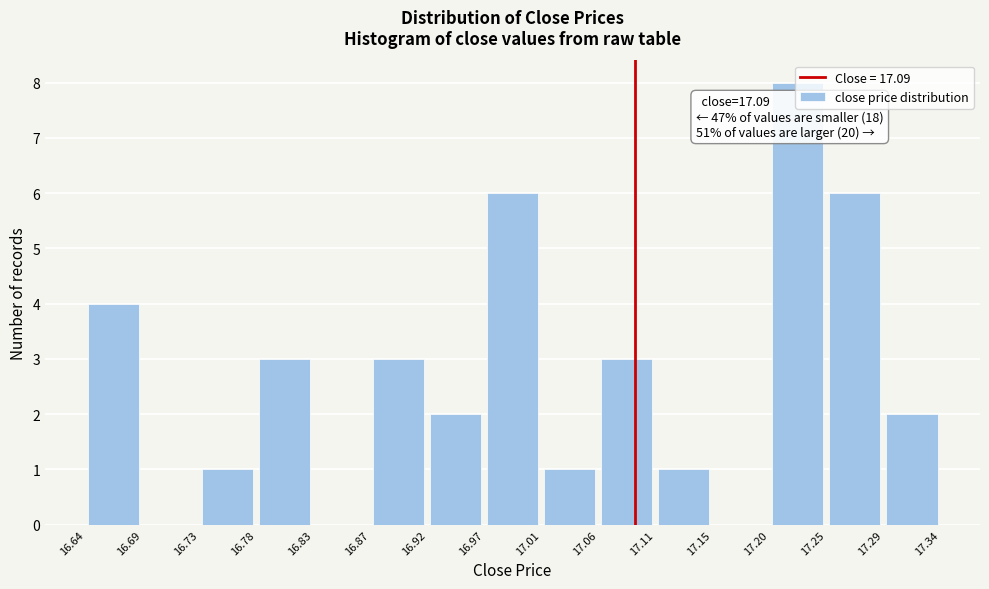

Which range on the x-axis has the tallest bar?

17.20 to 17.25